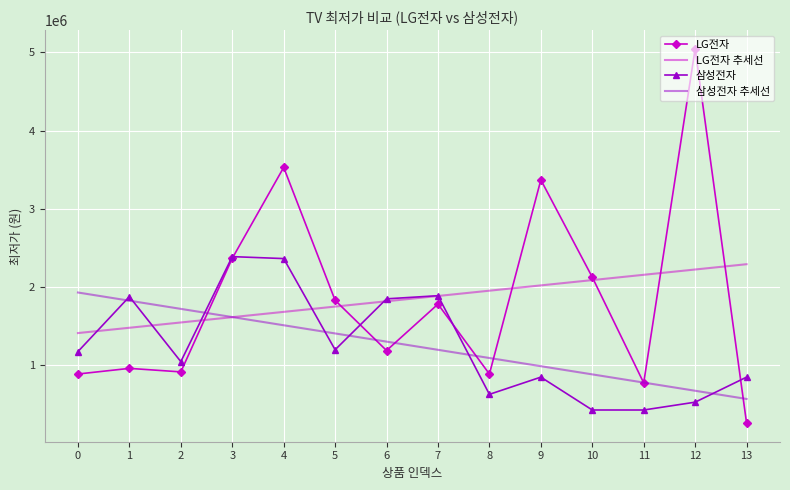

What is the difference between the maximum and minimum values in the LG전자 series?

4782880.0